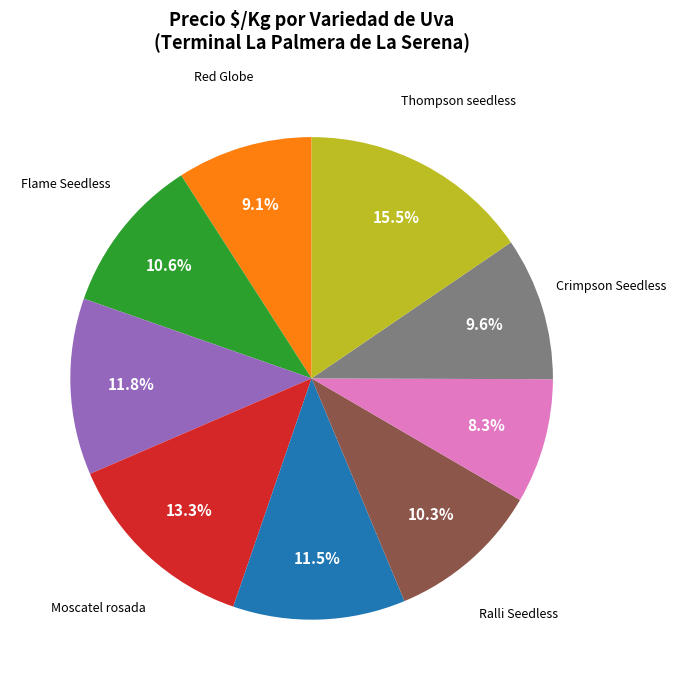

Is there a majority slice in this chart?

No